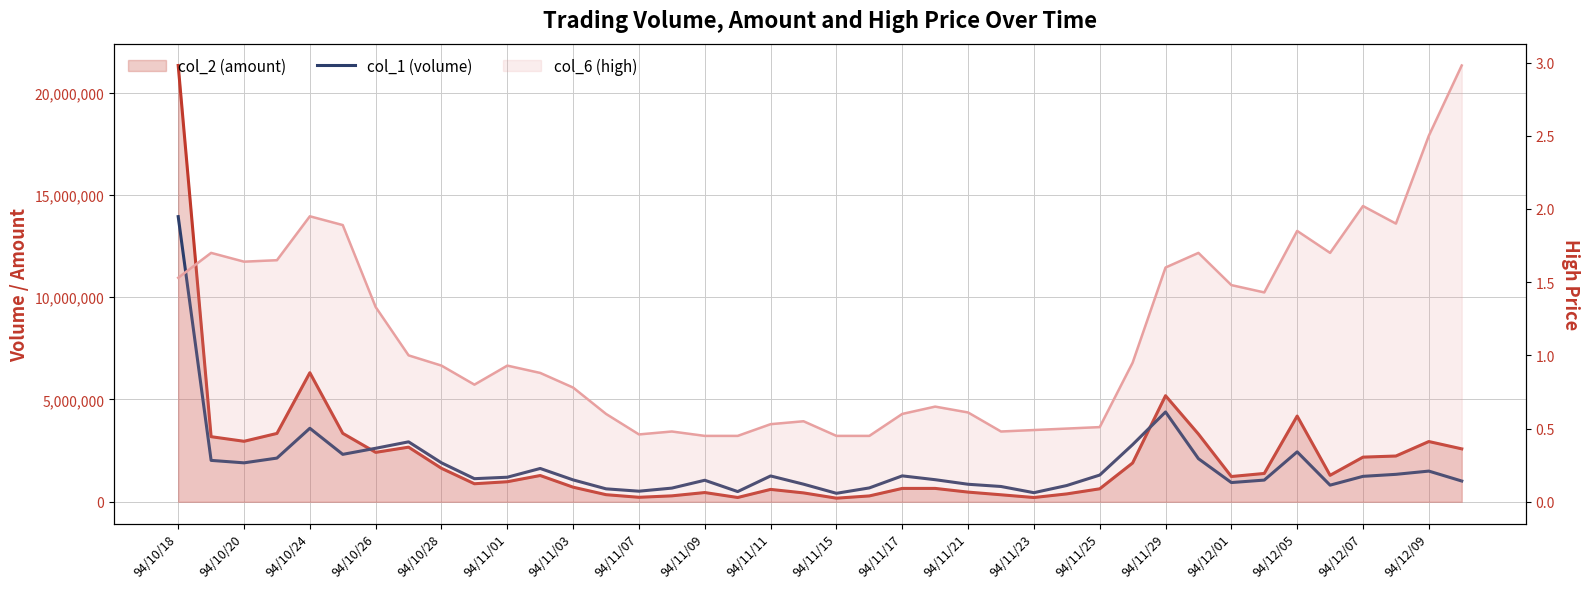

What is the minimum value shown in the chart?

414000